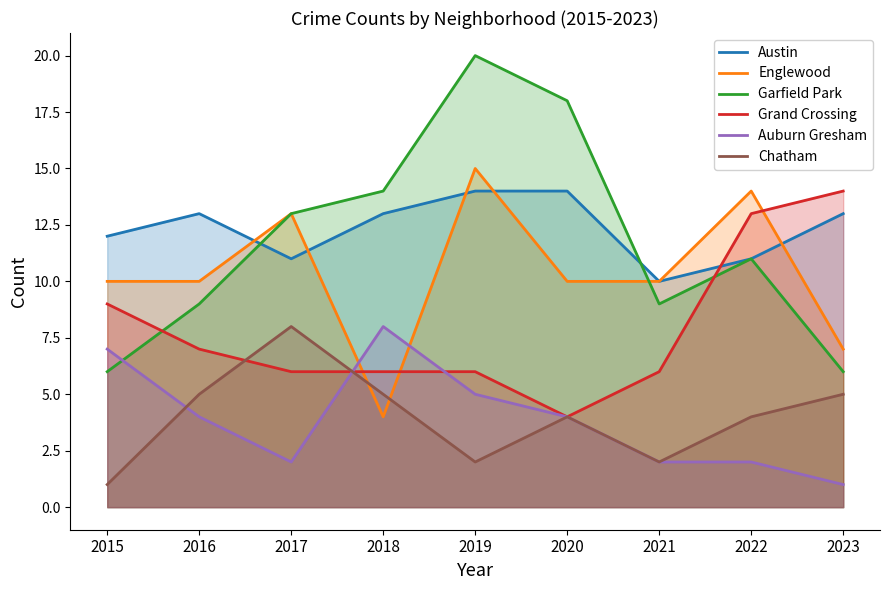

What is the total value across all series at 2022?

55